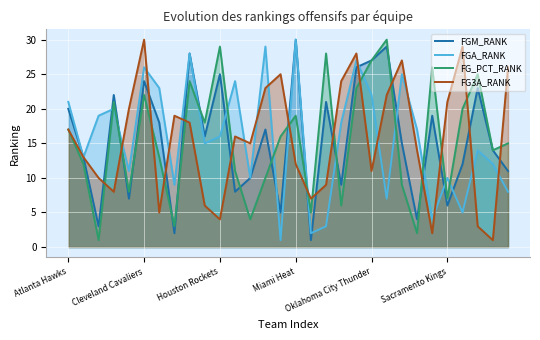

Where does the FGA_RANK series first go above 16?

Atlanta Hawks